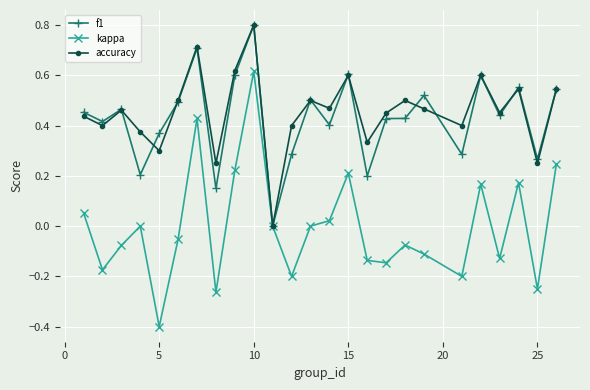

Which series has the widest spread of values?

kappa